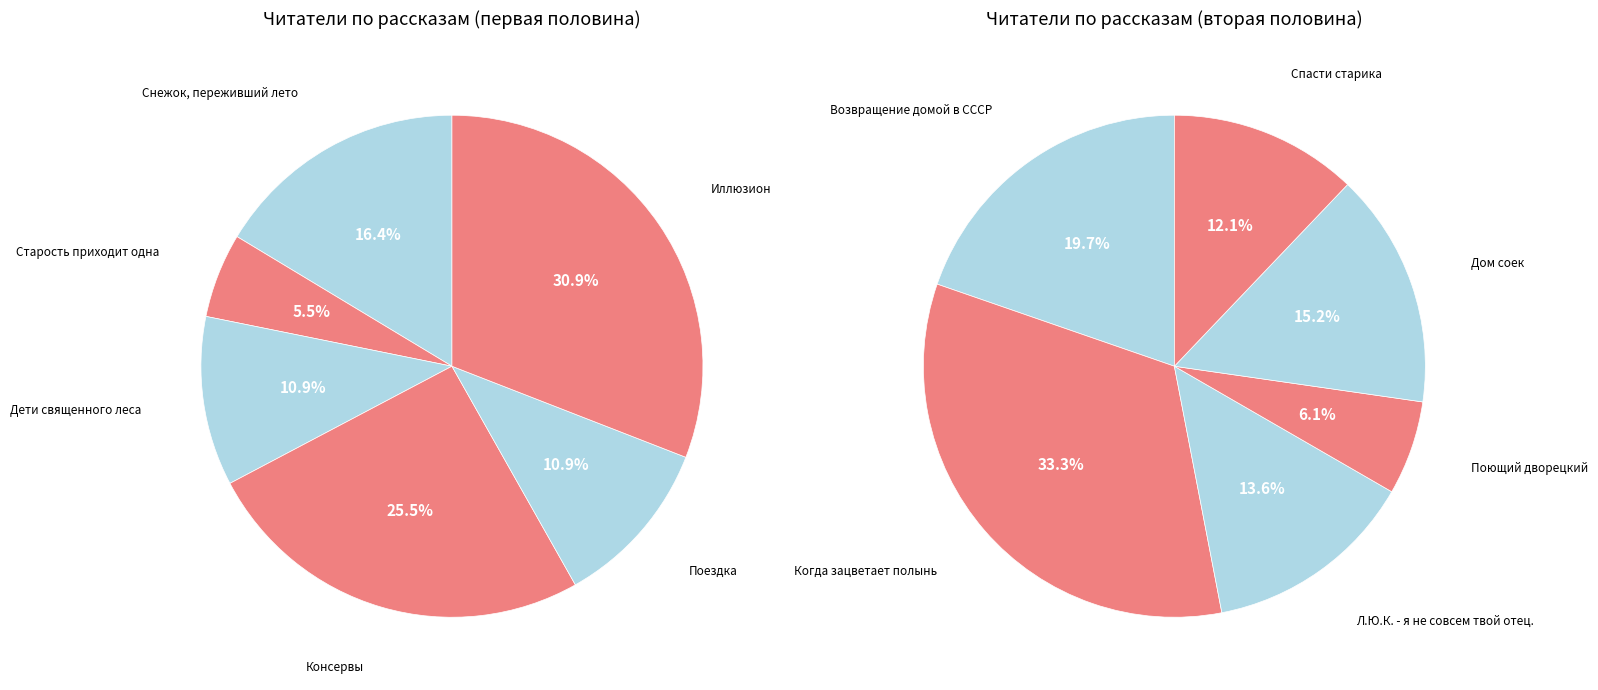

Do Дом соек and Поющий дворецкий together represent more than half of the pie?

No